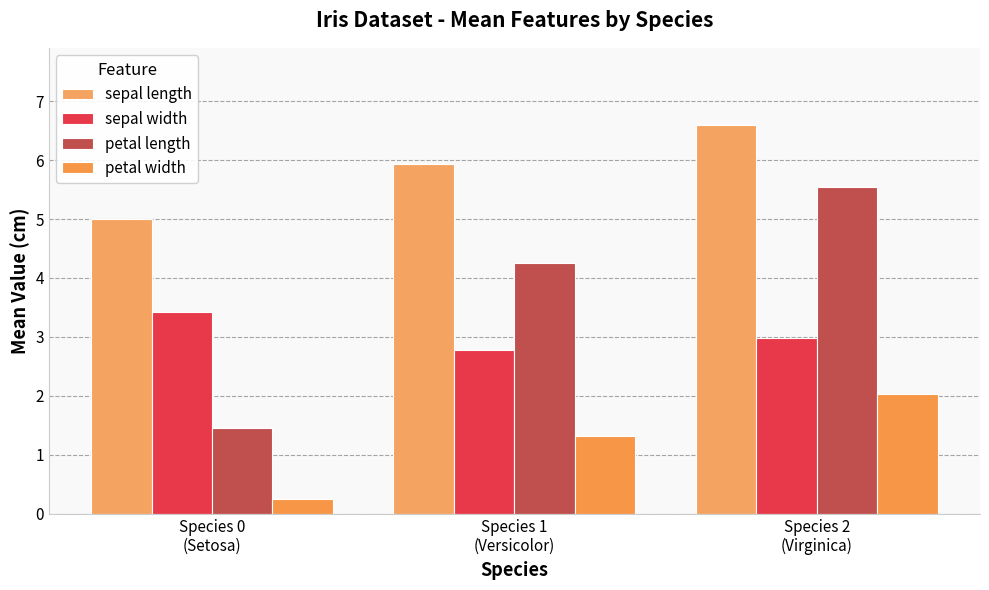

Rank the categories by sepal length value from lowest to highest.

Species 0
(Setosa), Species 1
(Versicolor), Species 2
(Virginica)